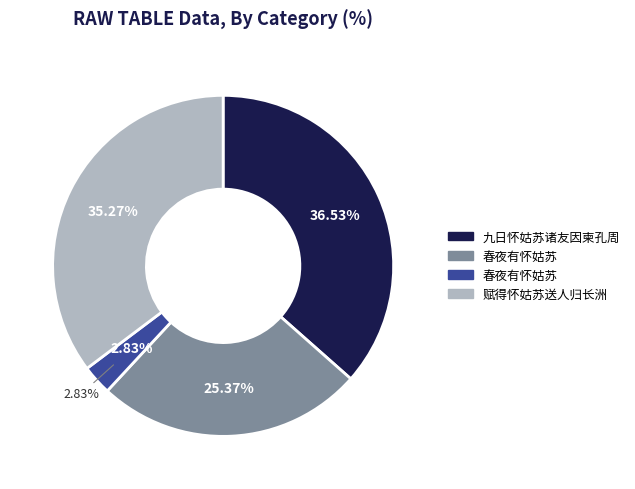

To the nearest percent, what is the combined percentage of 赋得怀姑苏送人归长洲 and 九日怀姑苏诸友因柬孔周?

72%